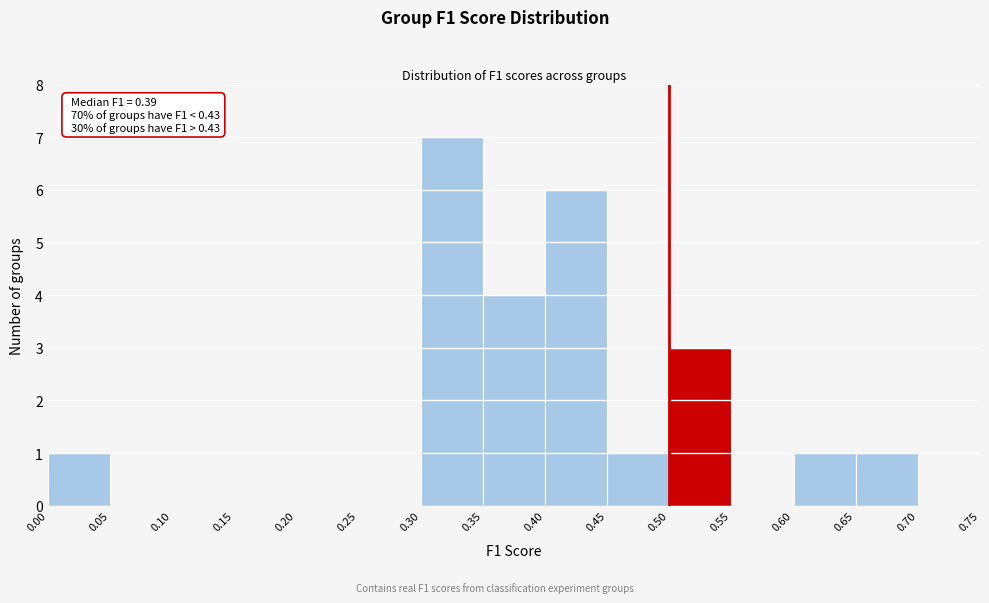

Which range on the x-axis has the tallest bar?

0.30 to 0.35